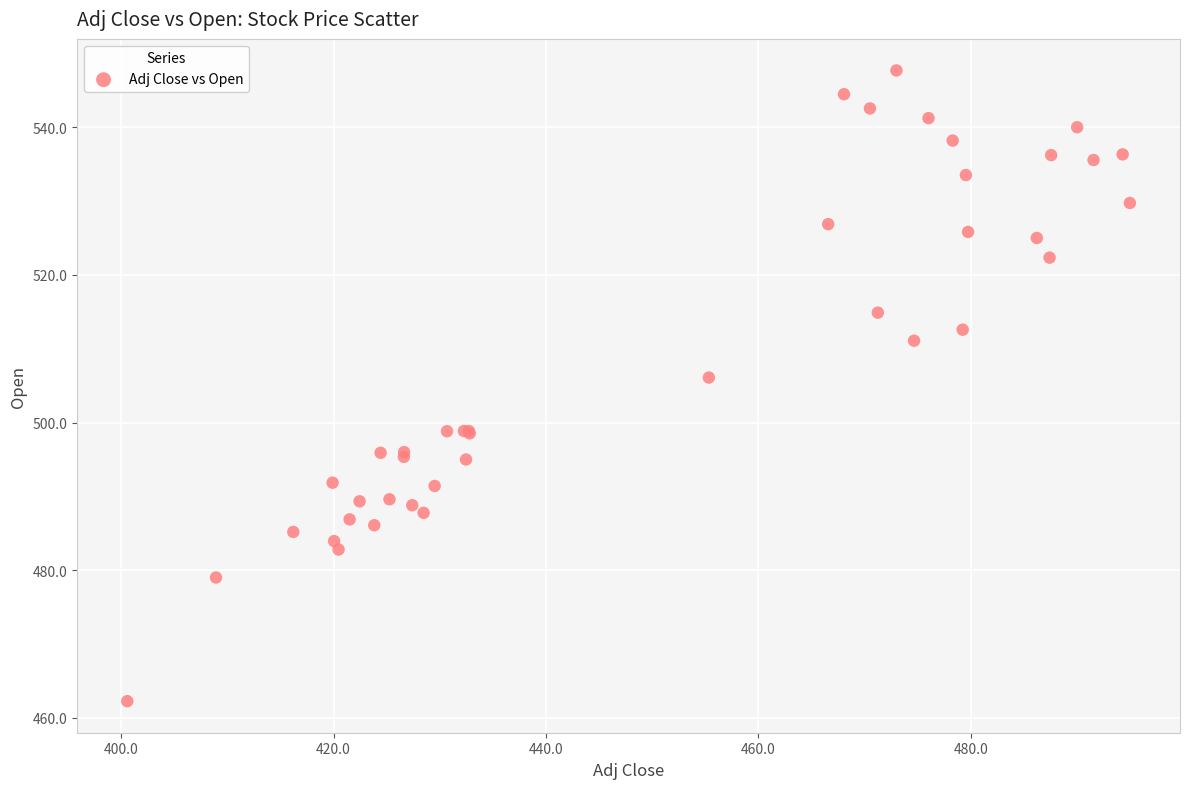

What Y value in the scatter plot is closest to 504?

506.1